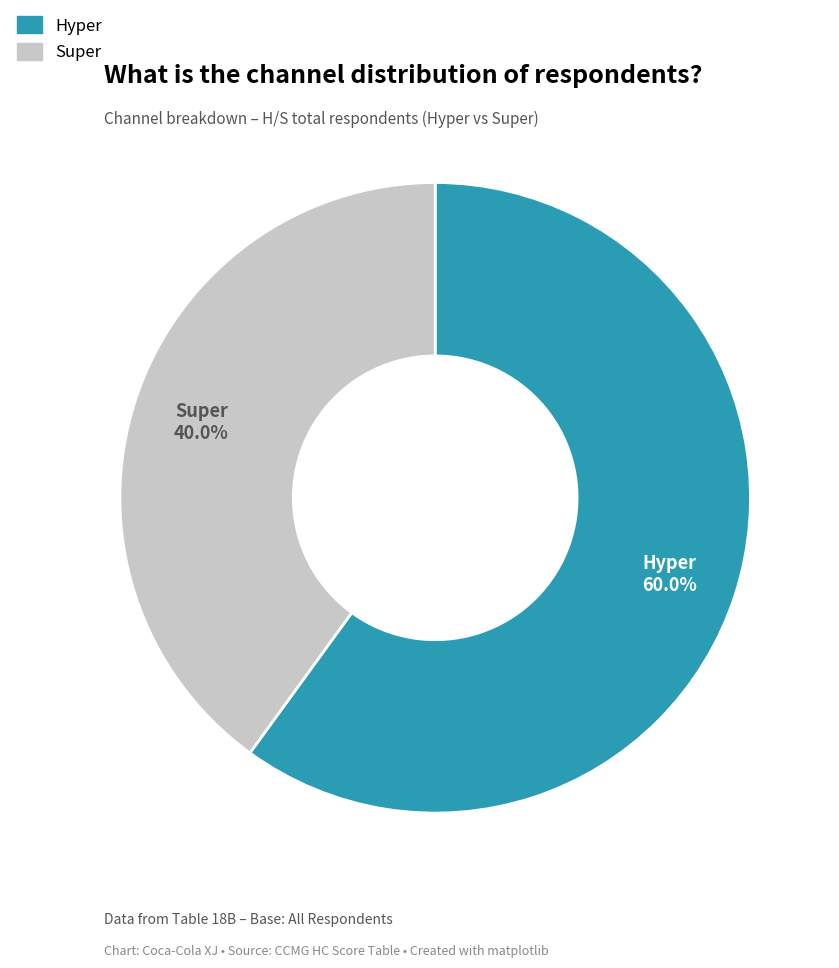

Does any single category account for the majority?

Yes